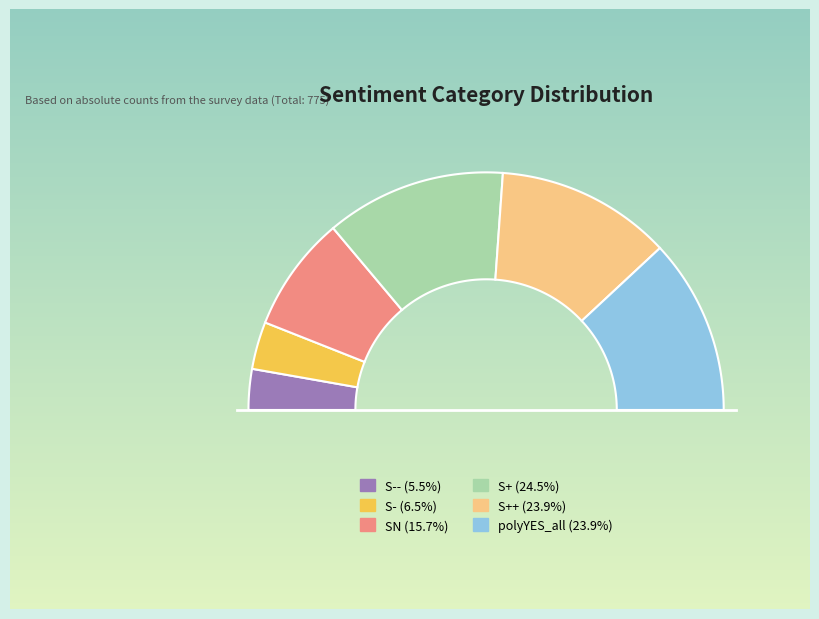

Combined, what portion of the pie is S+ and S-?

31.0%